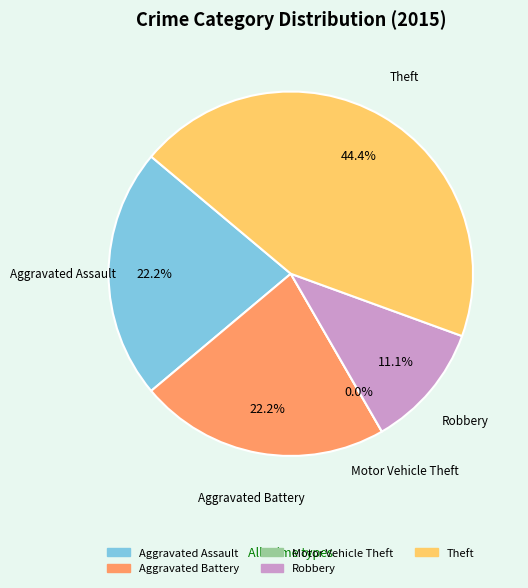

Between Aggravated Assault and Theft, which is larger?

Theft